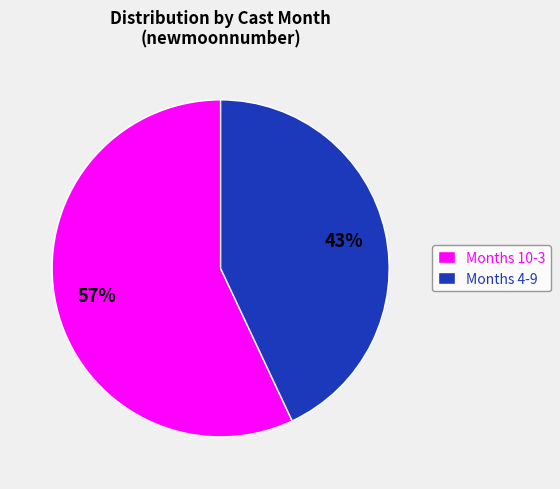

True or false: Months 10-3 accounts for 57% of the total.

True